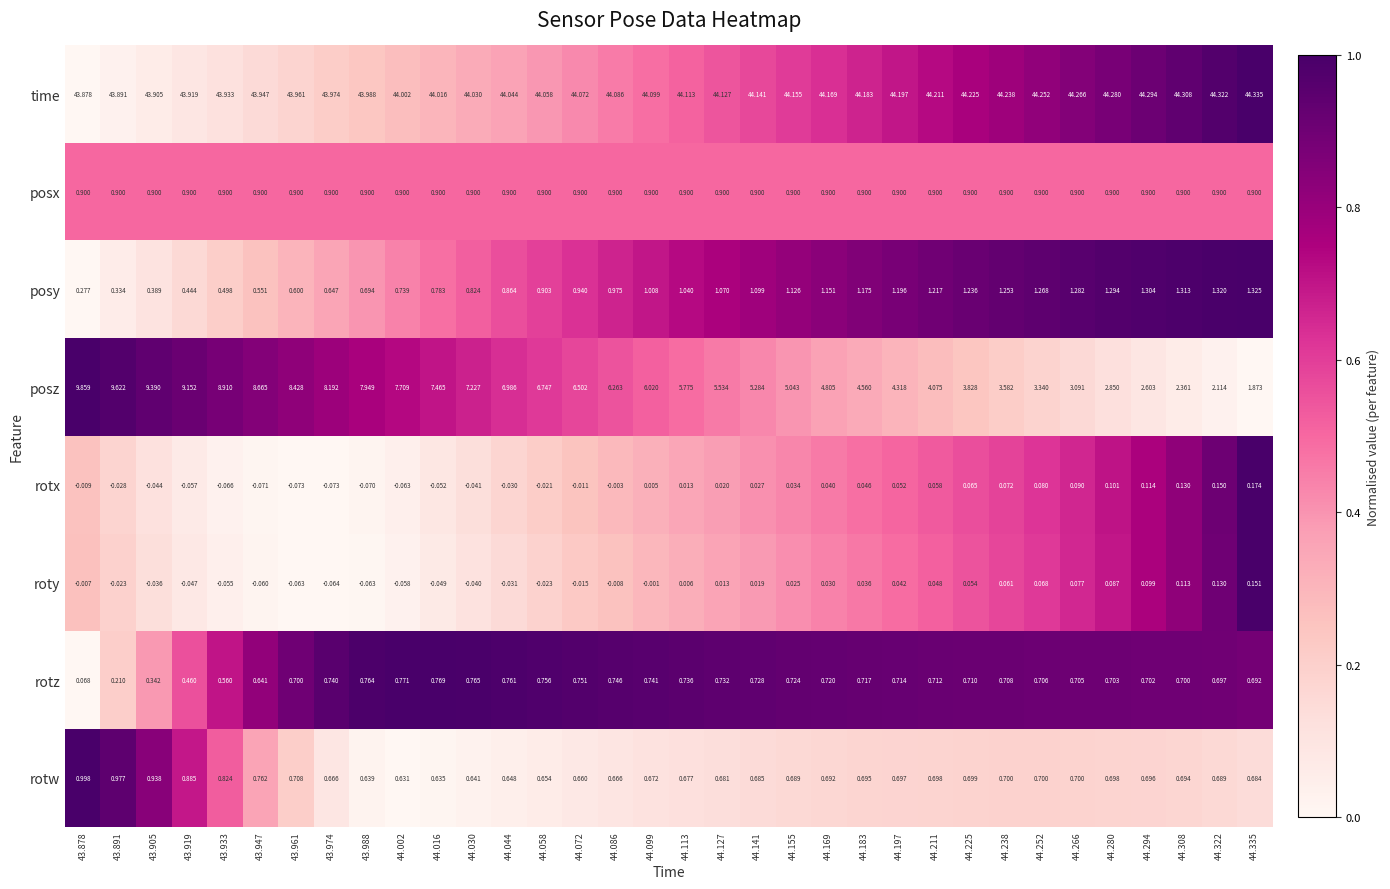

Which series has the largest total across all categories?

time